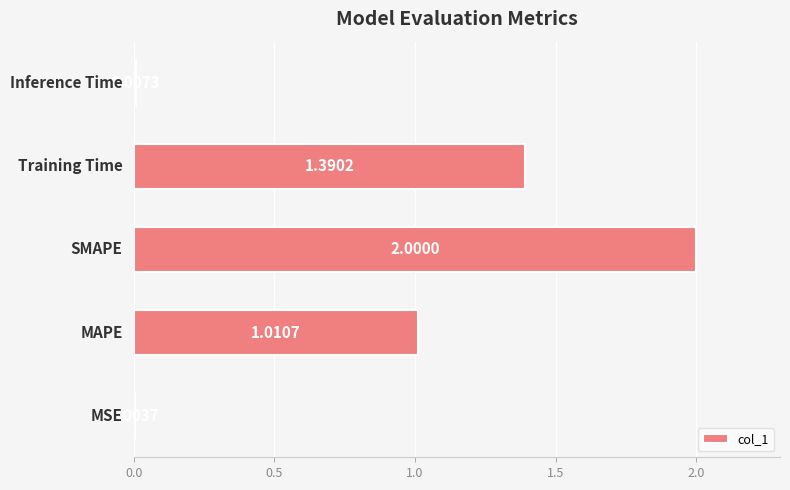

Are the bars horizontal?

Yes